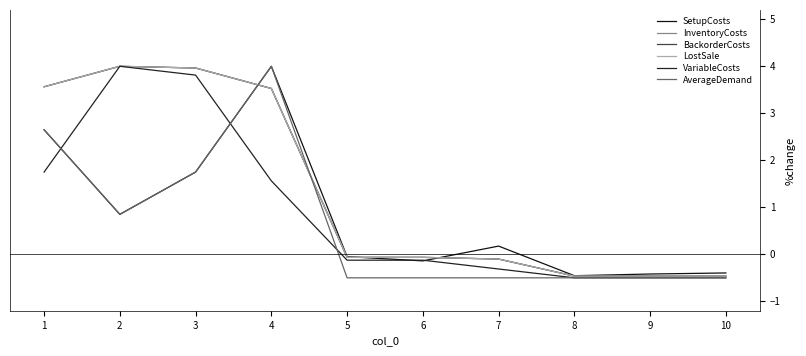

The VariableCosts series shows -0.5 at 9. True or false?

True